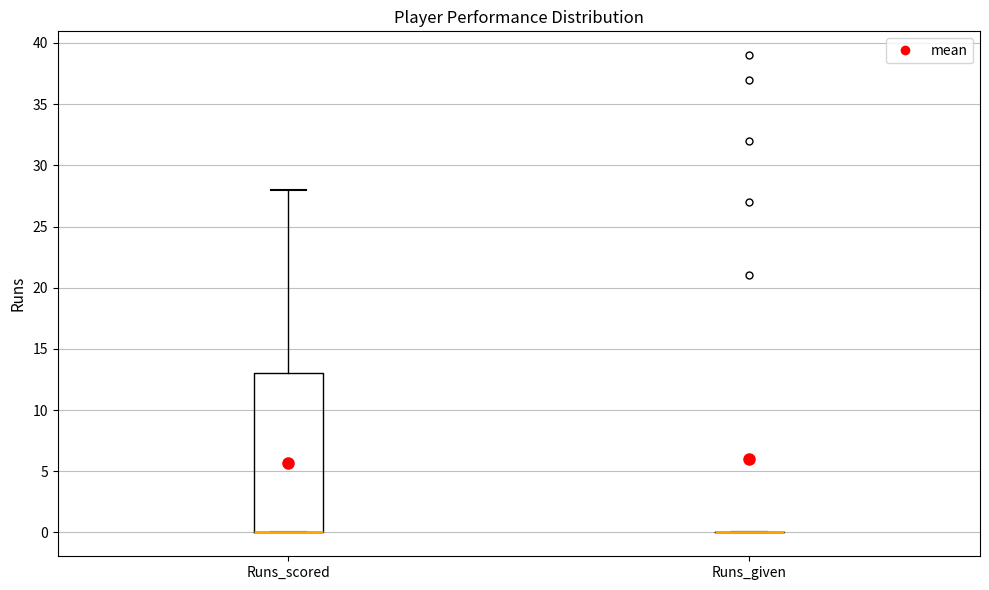

Reading left to right, read every box against the y-axis: the position of its median line, the range the box covers, and the ends of its whiskers. The values are not printed on the chart, so give them approximately, as read against the axis.

Runs_scored: median 0 (drawn on the box's lower edge), box 0 to 13, whiskers 0 to 28
Runs_given: box collapsed to a line at 0, whiskers 0 to 0